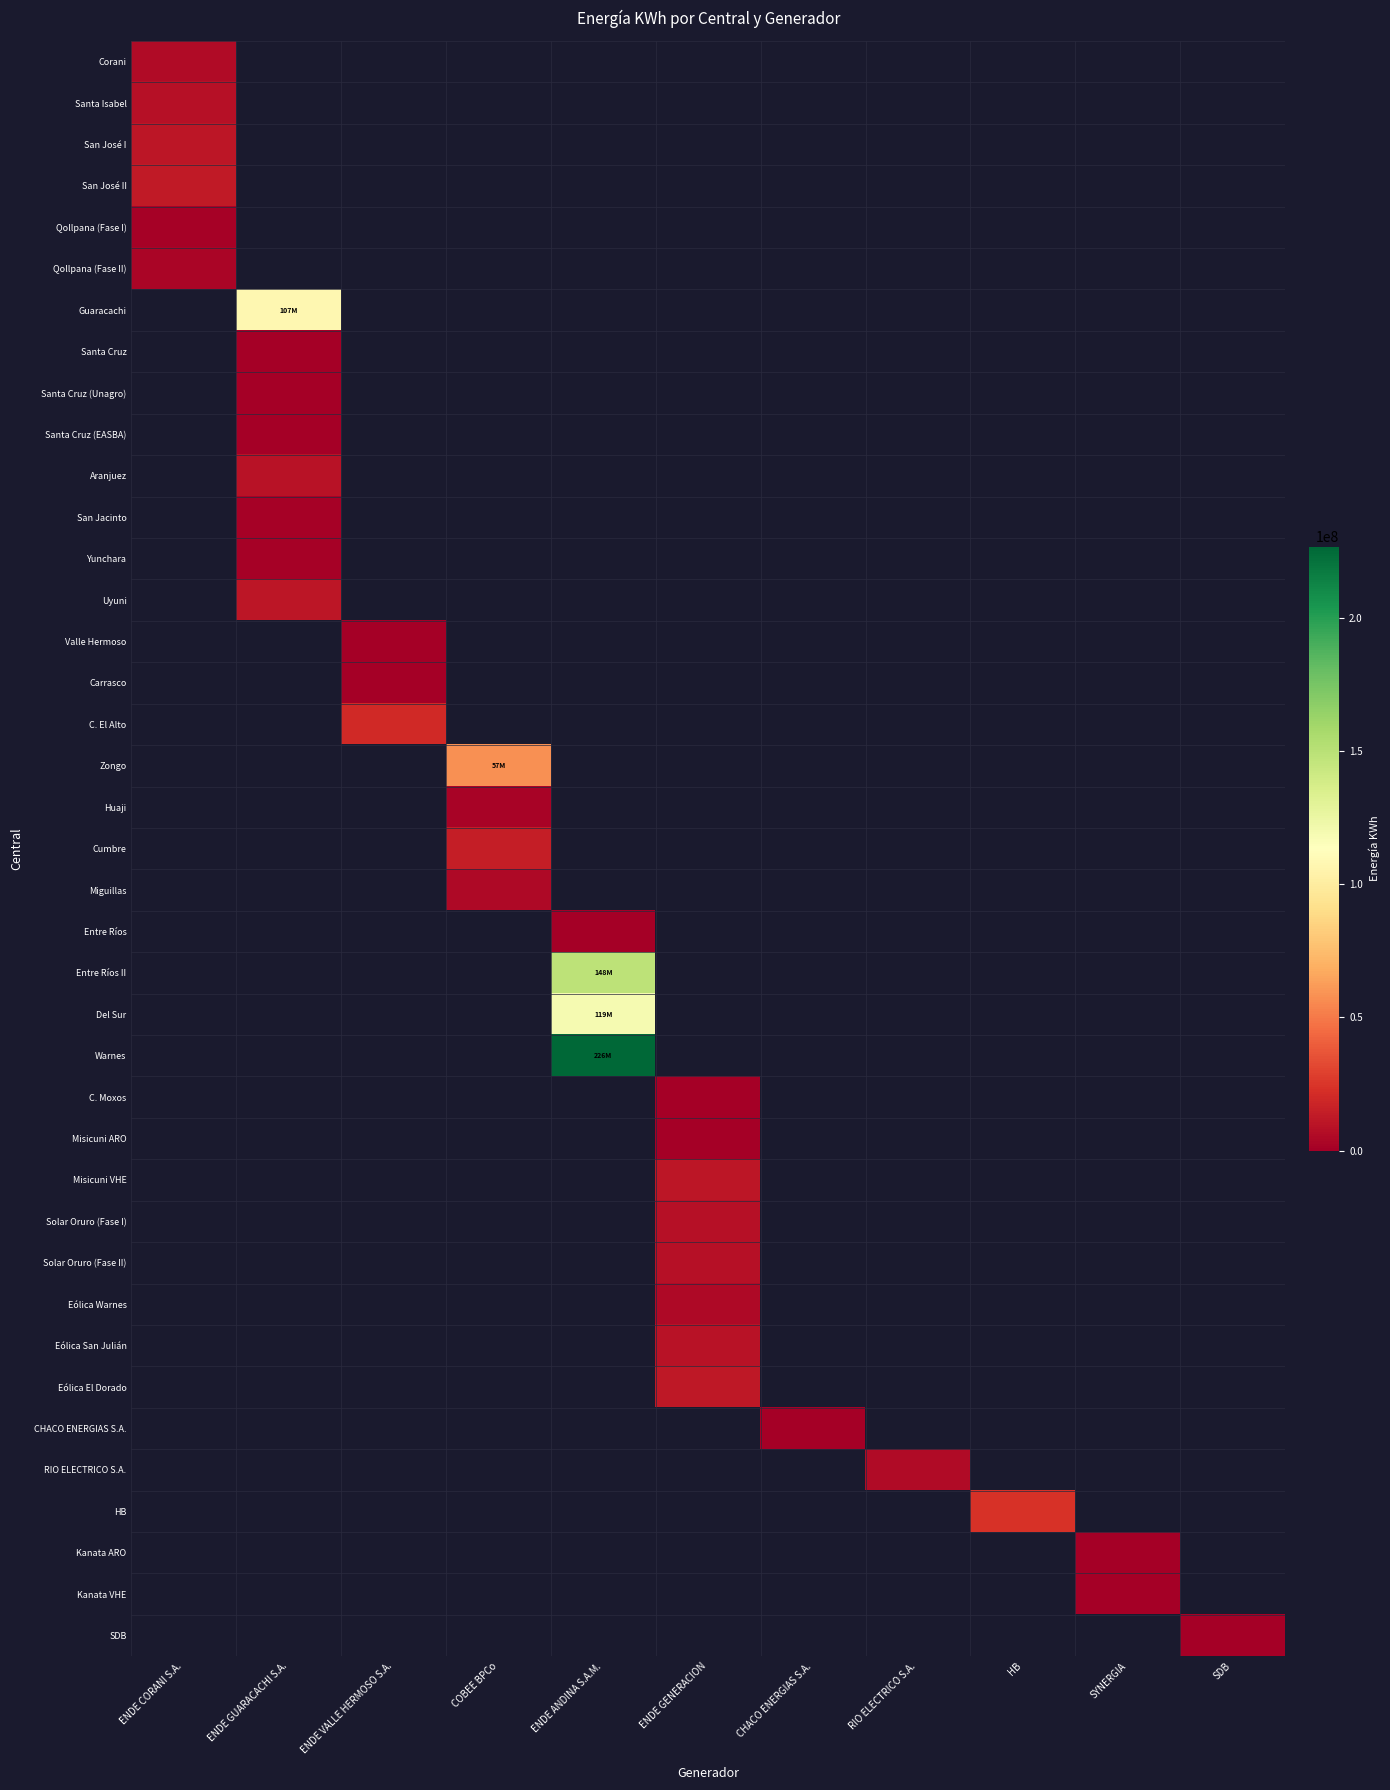

Is the value of C. Moxos at ENDE GENERACION greater than the value of Entre Ríos II at COBEE BPCo?

No